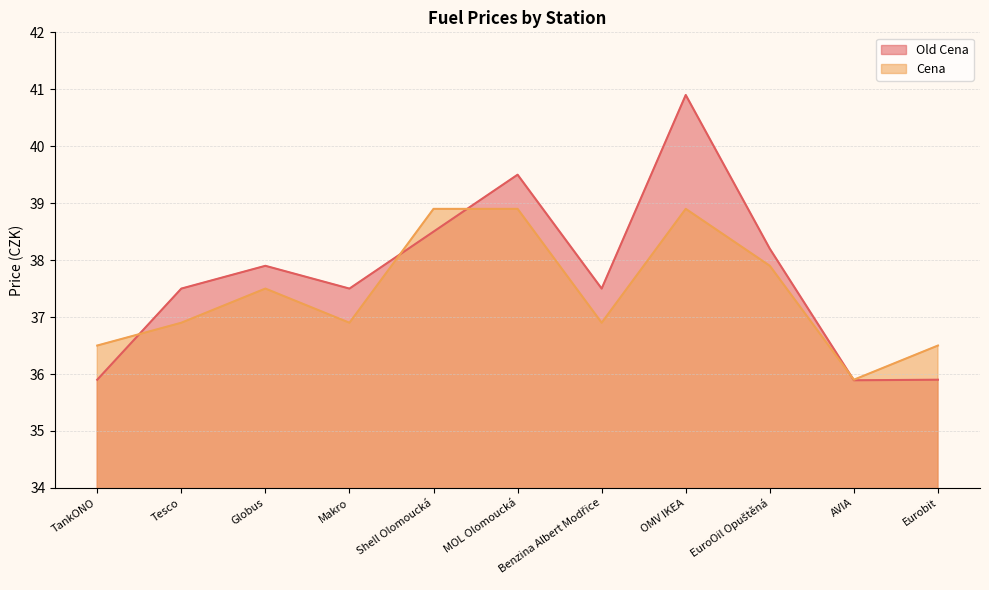

At how many categories does at least one series exceed 38?

4